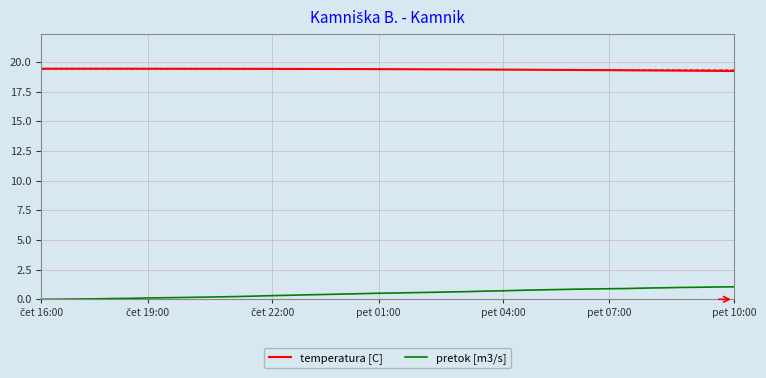

True or false: pretok [m3/s] and temperatura [C] intersect in this chart.

False